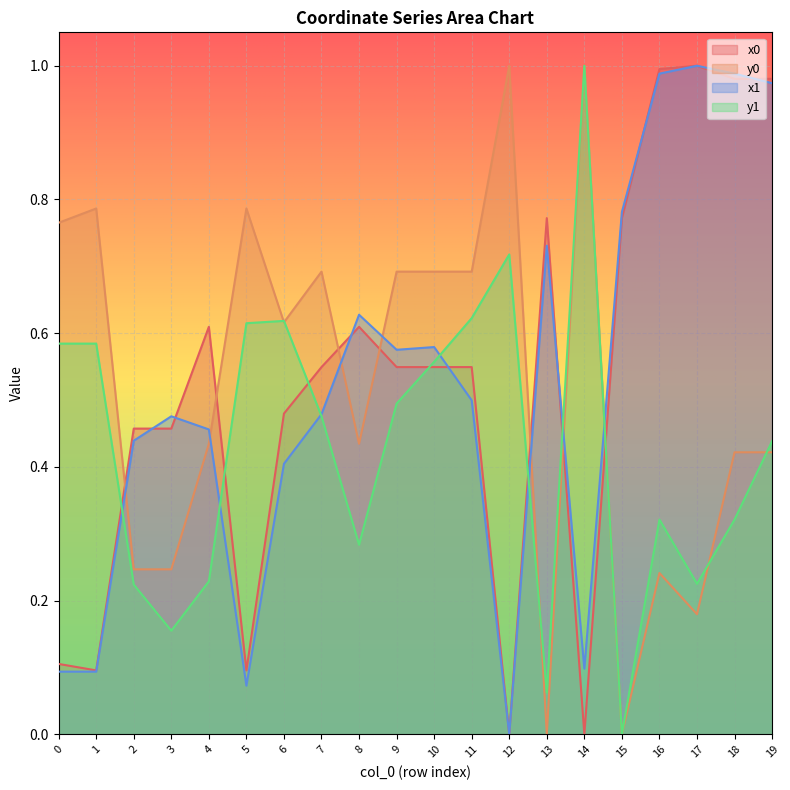

The value of x0 at 17 is 0.3. True or false?

False